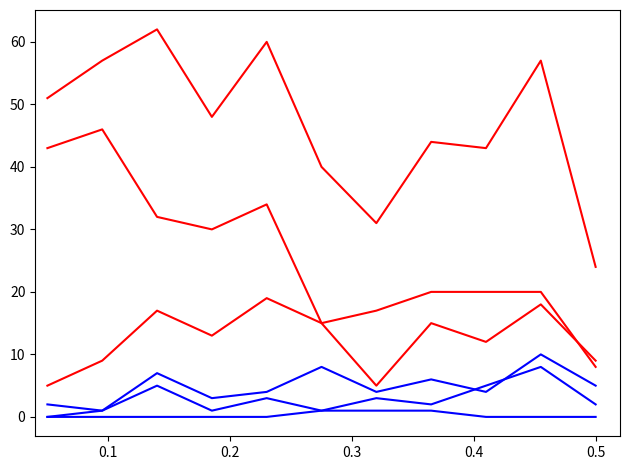

Does the chart have visible grid lines?

No